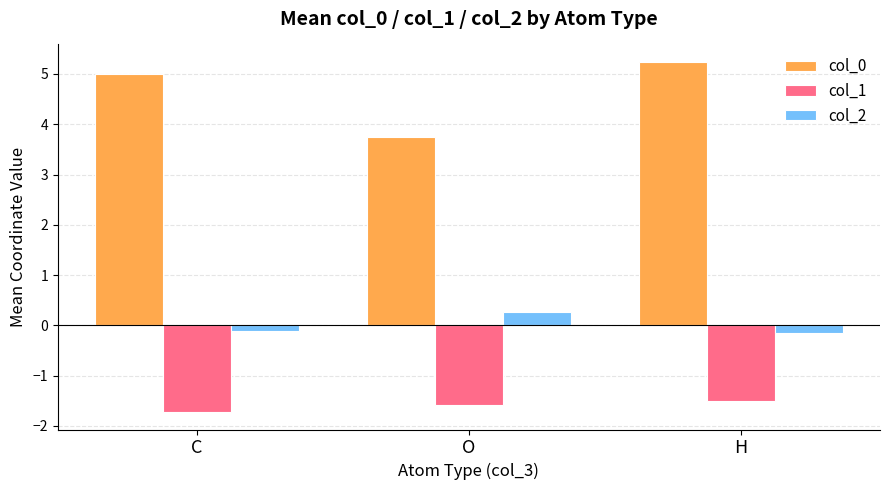

Which series changed the most between C and O?

col_0